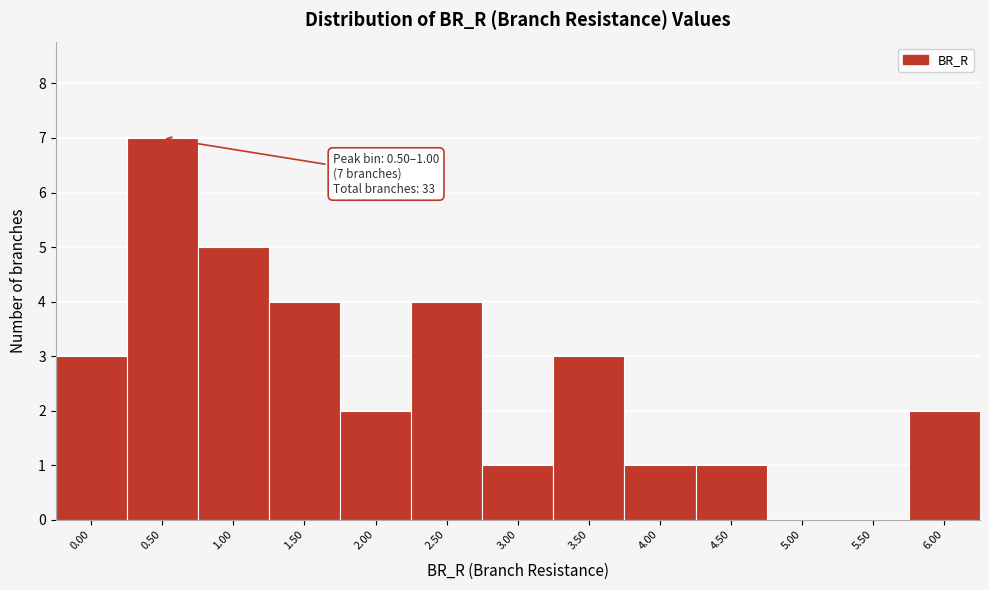

Reading right to left, extract all data points from this chart.

6.00=2	5.50=0	5.00=0	4.50=1	4.00=1	3.50=3	3.00=1	2.50=4	2.00=2	1.50=4	1.00=5	0.50=7	0.00=3